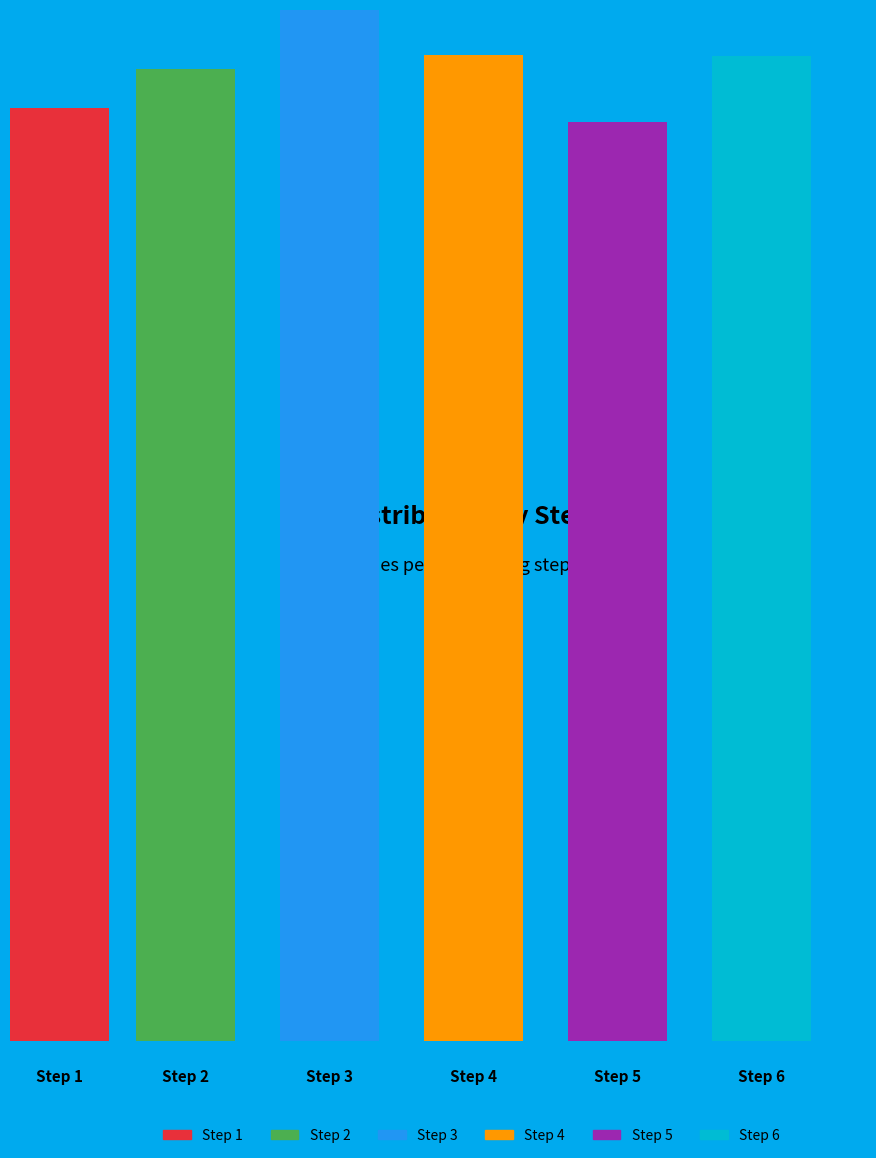

What percentage do 4 and 1 together represent?

32.9%